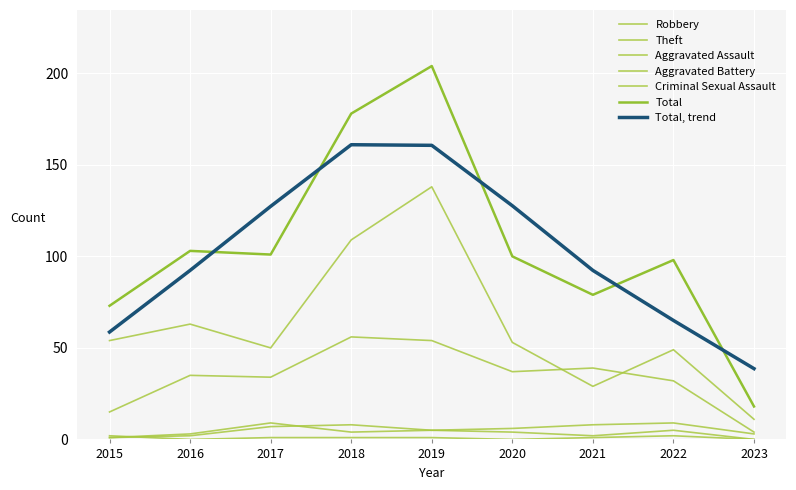

Count the number of categories in the chart.

9